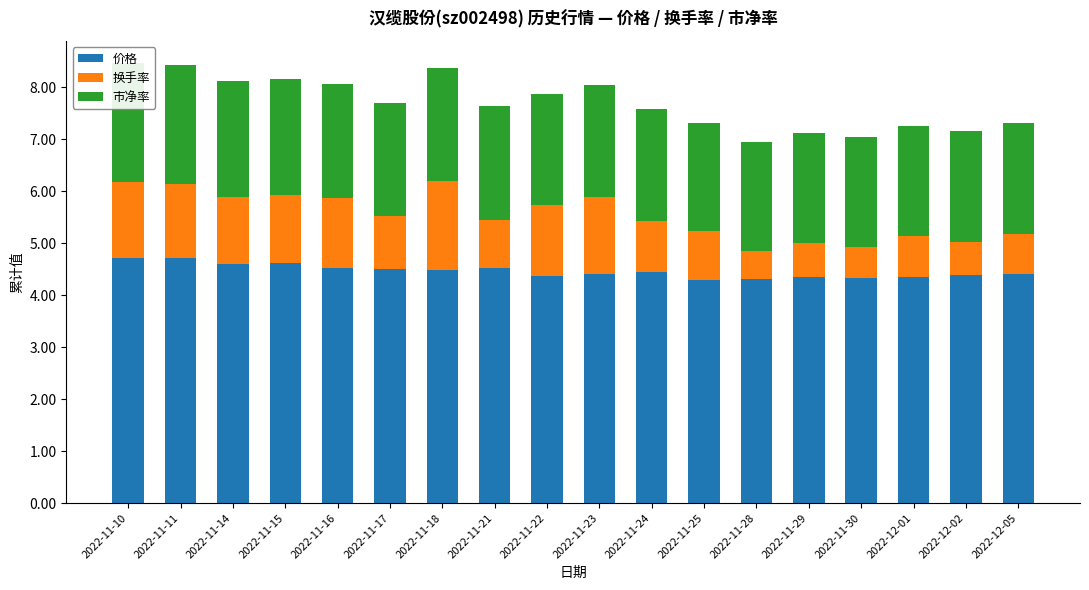

List the series in order of their overall mean, highest first.

价格, 市净率, 换手率